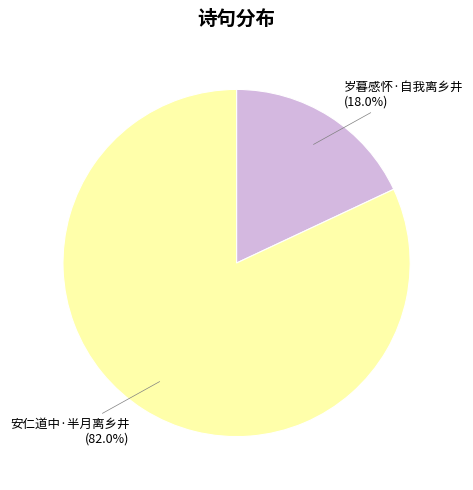

Combined, do 安仁道中·半月离乡井 and 岁暮感怀·自我离乡井 account for over 50%?

Yes